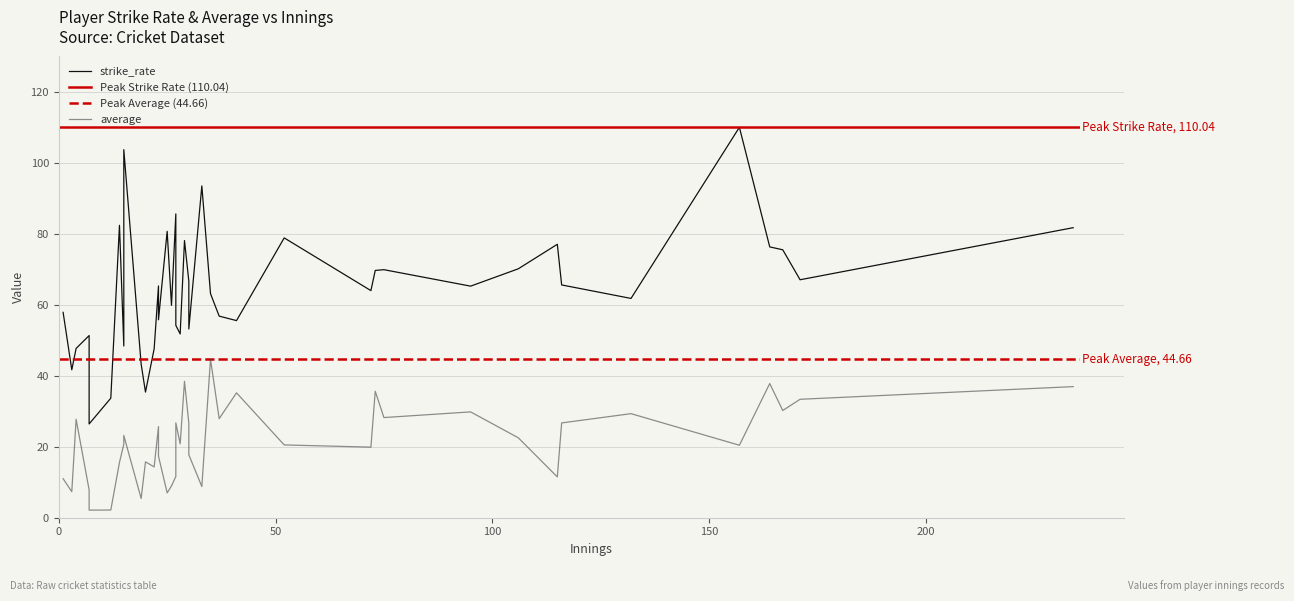

Reading left to right, what are all the values shown in this chart?

strike_rate: 29=78.1	234=81.8	95=65.3	116=65.6	167=75.5	15=103.7	72=64.0	115=77.1	33=93.5	7=51.3	3=41.7	164=76.3	75=69.9	27=54.2	15=48.4	4=47.7	35=63.1	30=66.6	14=82.4	41=55.6	23=55.8	22=47.6	20=35.4	28=51.8	1=57.9	26=59.9	30=53.2	19=43.3	7=26.4	171=67.1	37=56.8	157=110.0	132=61.8	73=69.7	23=65.3	52=78.9	106=70.2	27=85.6	25=80.7	12=33.7
average: 29=38.5	234=37.0	95=29.8	116=26.7	167=30.2	15=23.2	72=19.9	115=11.5	33=8.8	7=7.9	3=7.3	164=37.8	75=28.2	27=26.7	15=20.7	4=27.8	35=44.7	30=26.6	14=15.6	41=35.2	23=17.4	22=14.3	20=15.8	28=20.8	1=11.0	26=9.0	30=17.7	19=5.4	7=2.1	171=33.4	37=27.9	157=20.4	132=29.3	73=35.6	23=25.7	52=20.5	106=22.5	27=11.6	25=7.0	12=2.2